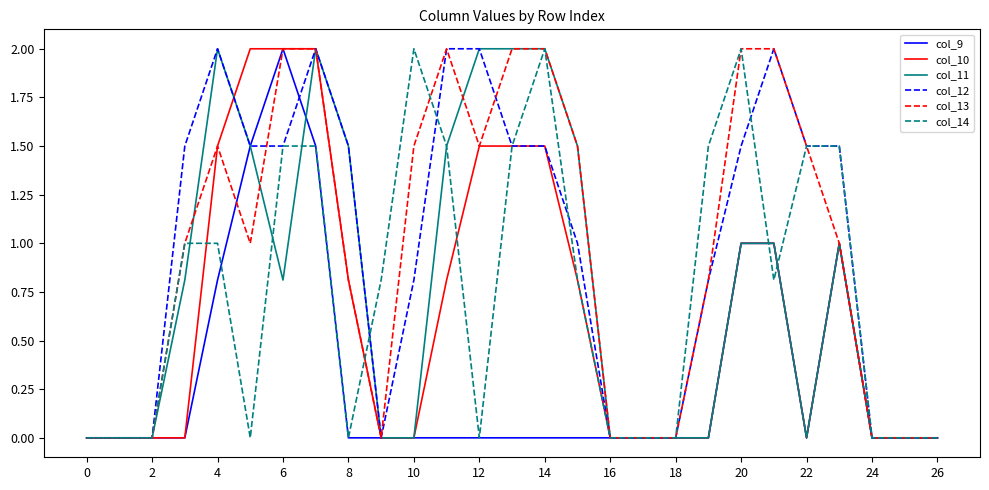

Is this an area chart (filled region under the line)?

No